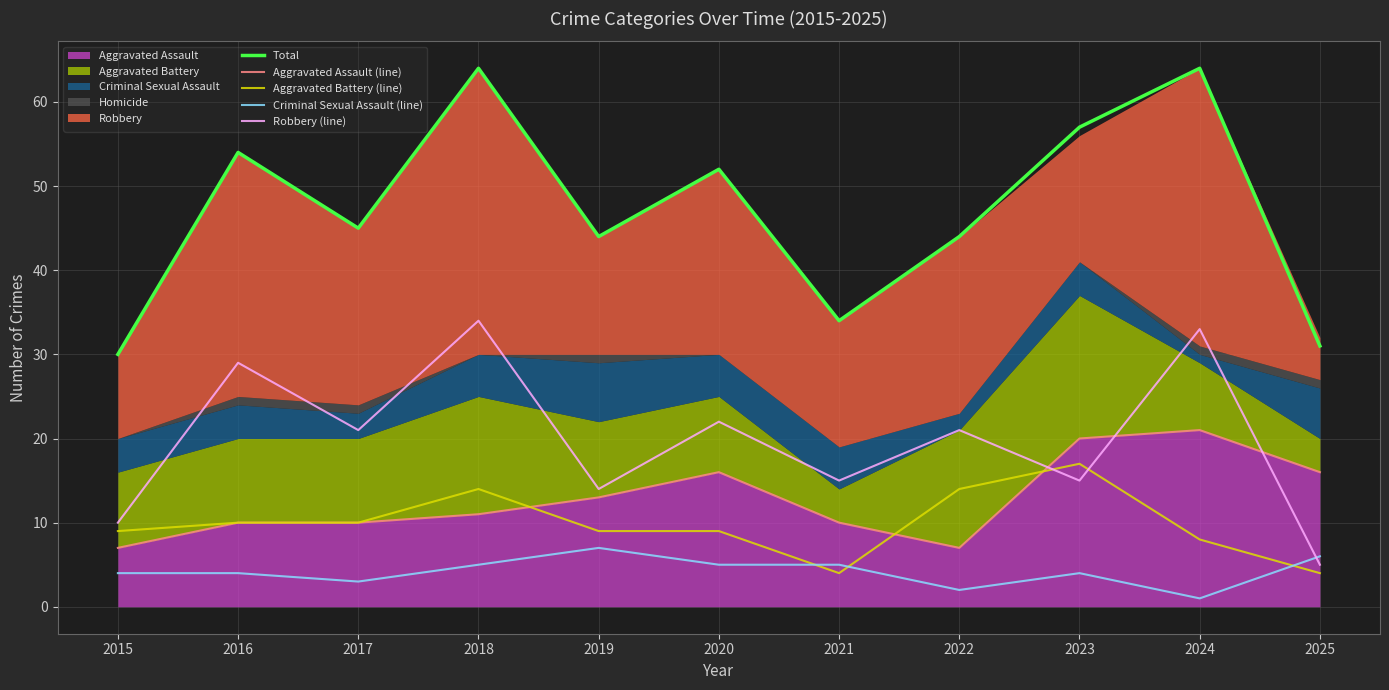

Where does the Aggravated Battery (line) series first go above 9?

2016